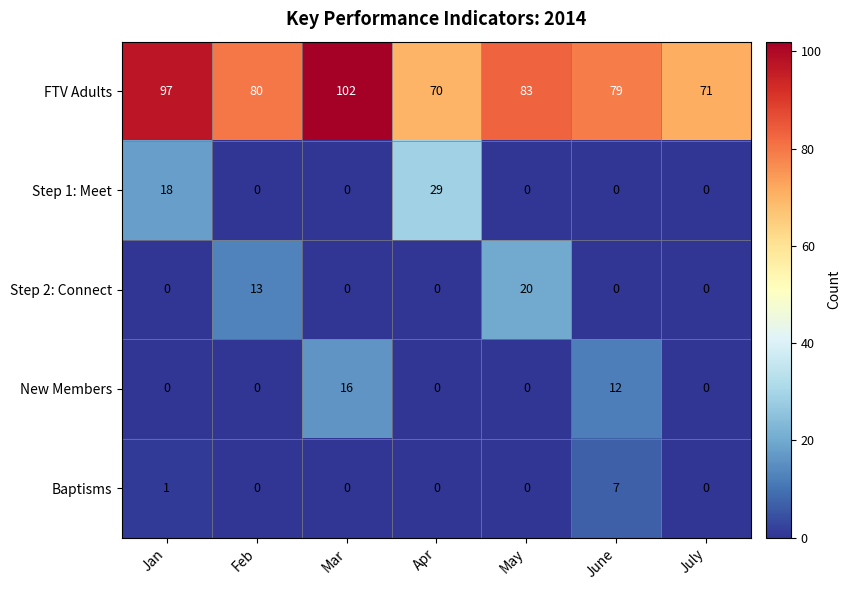

What is the difference between the maximum and minimum values in the FTV Adults series?

32